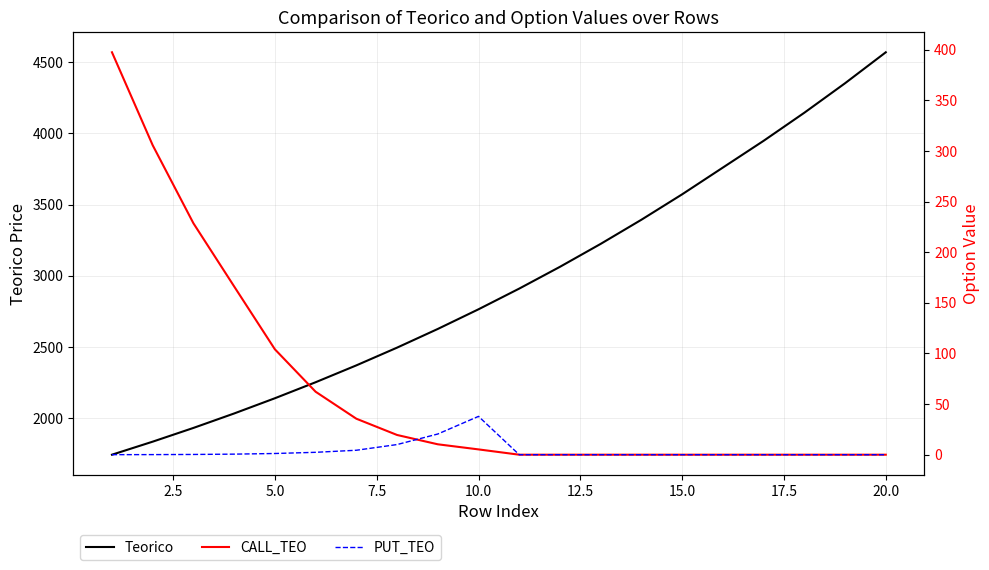

What is the minimum value for Teorico?

1742.0